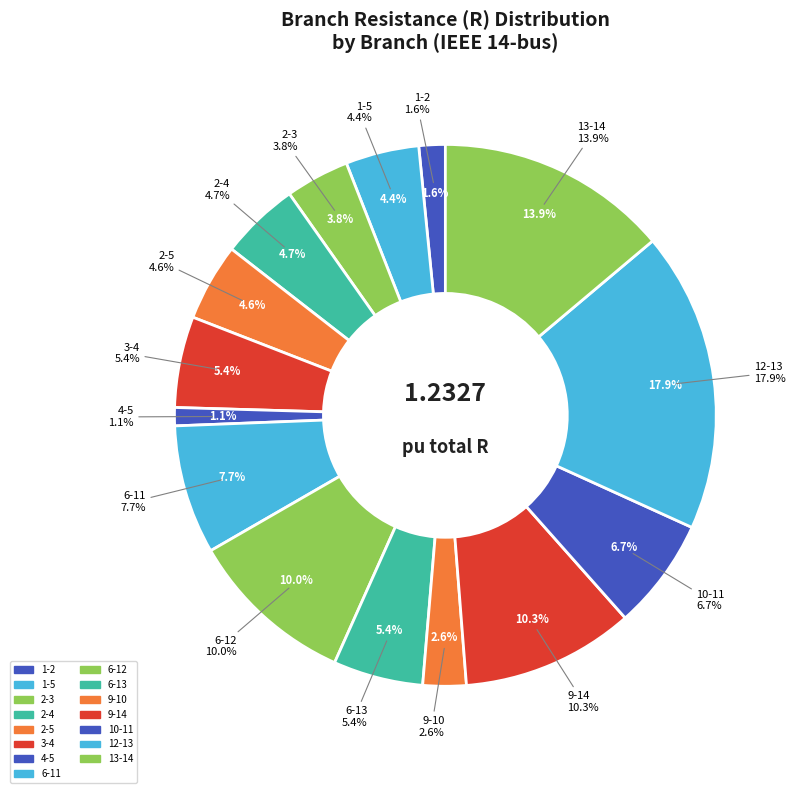

Count the number of slices in the pie.

15